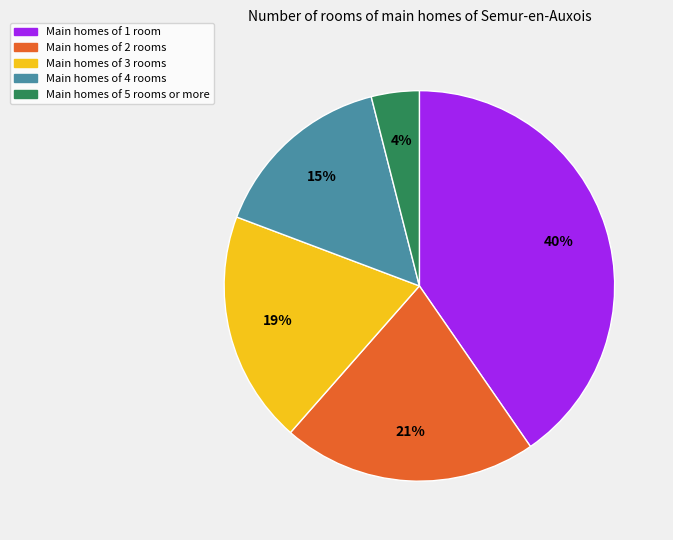

To the nearest percent, what is the difference between the largest and smallest slice percentages?

36%